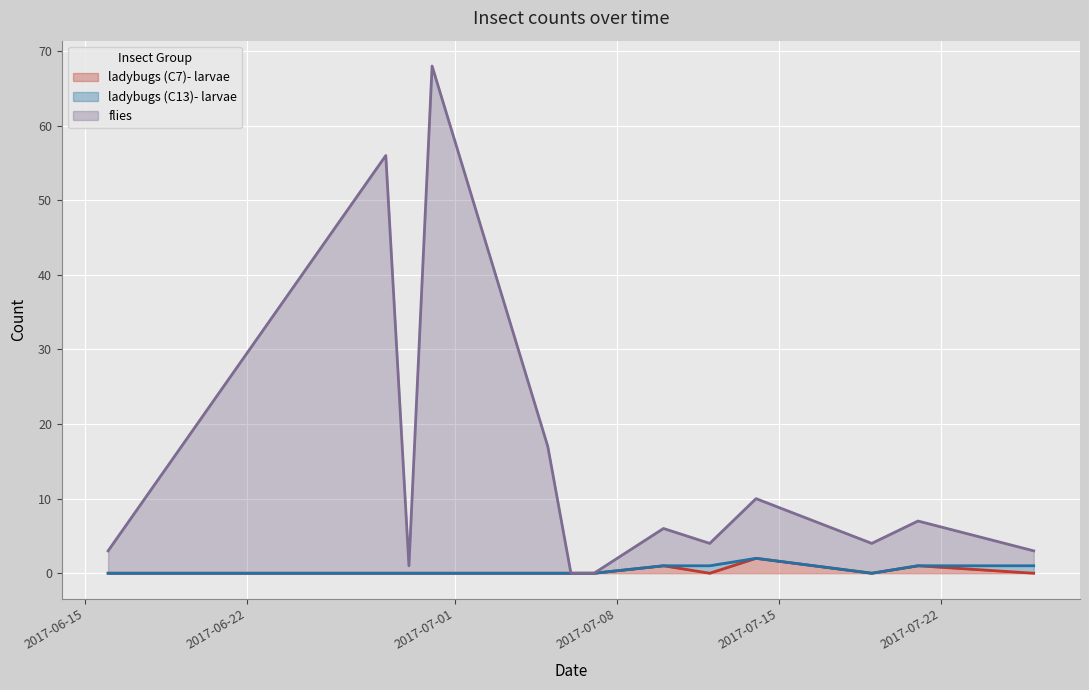

Rank the categories by flies value from lowest to highest.

2017-07-06, 2017-07-07, 2017-06-29, 2017-06-16, 2017-07-26, 2017-07-12, 2017-07-19, 2017-07-10, 2017-07-21, 2017-07-14, 2017-07-05, 2017-06-28, 2017-06-30